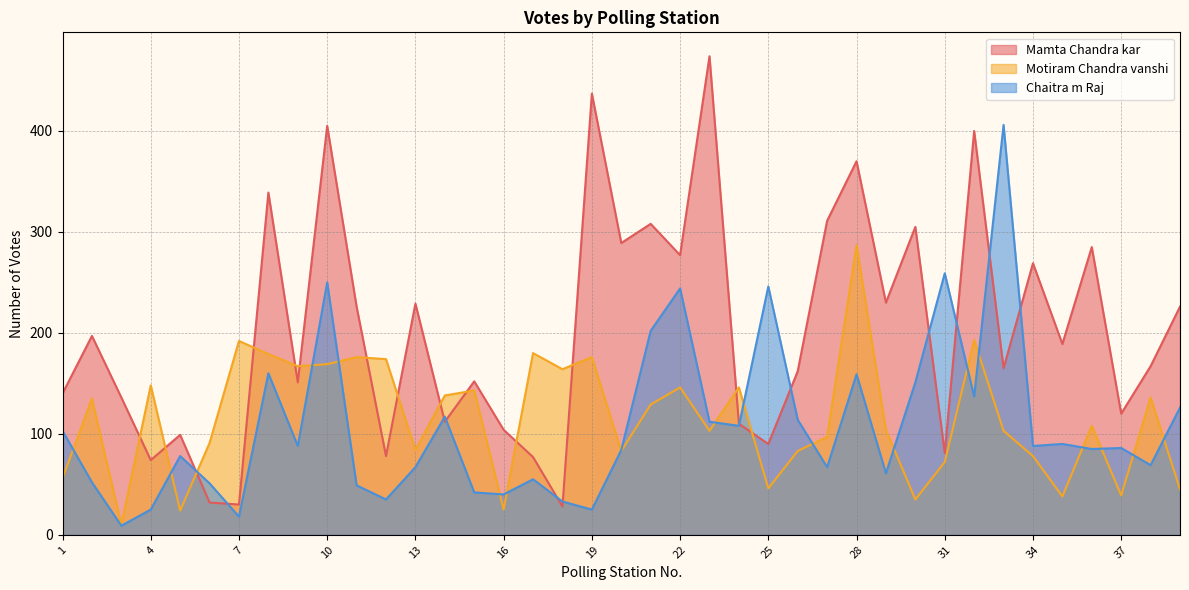

What is the average value of the Motiram Chandra vanshi series?

115